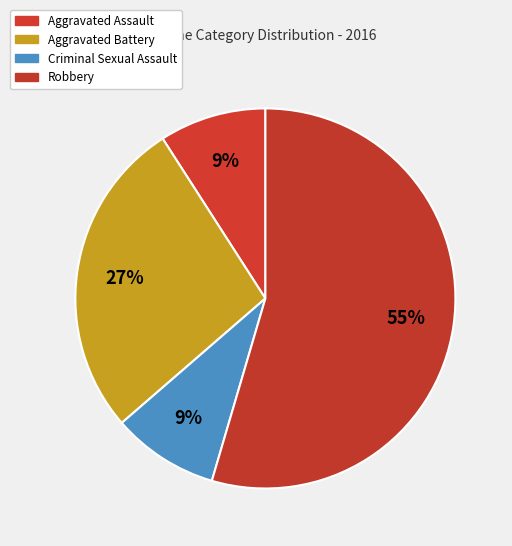

Count the number of slices in the pie.

4